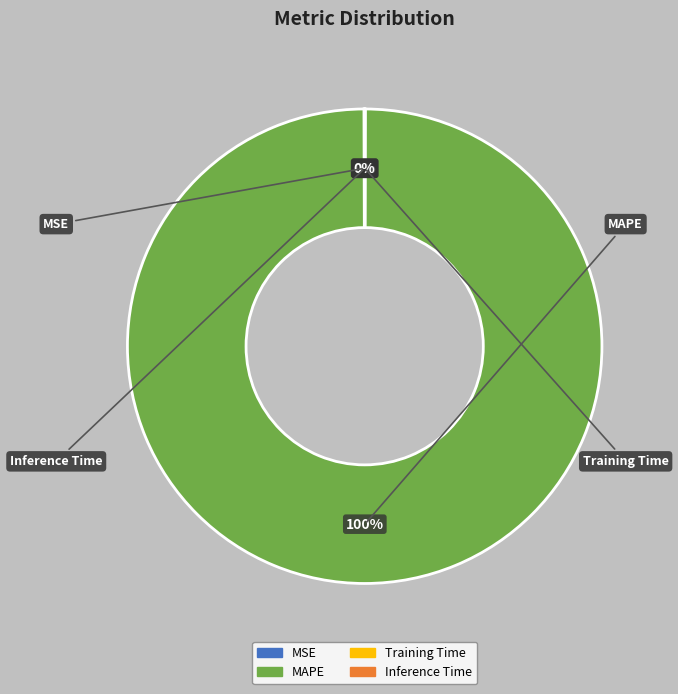

To the nearest percent, what is the difference between the largest and smallest slice percentages?

100%